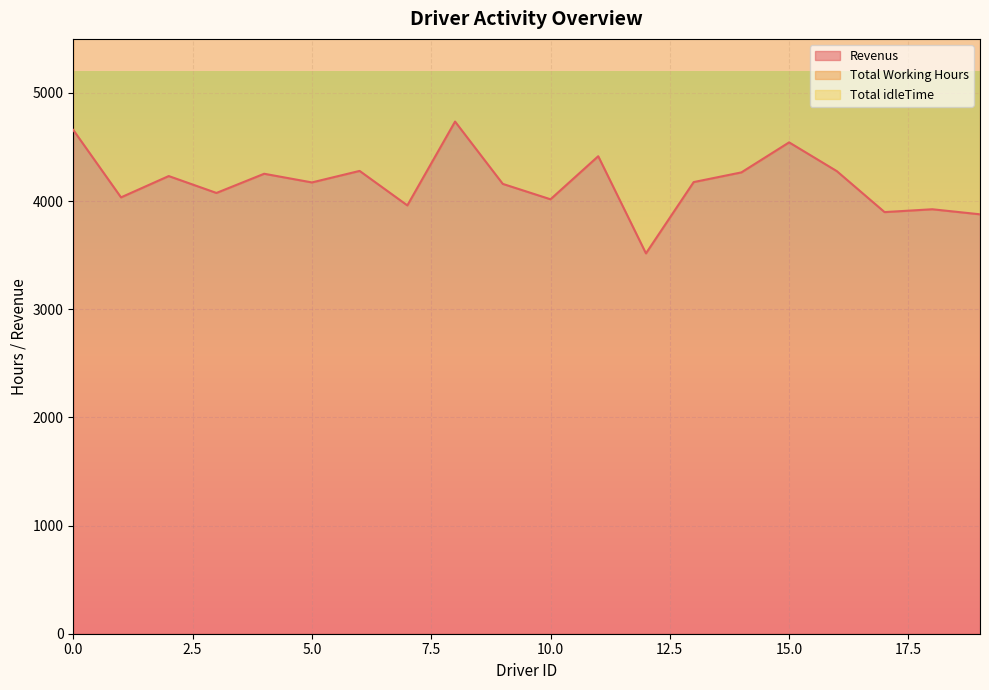

Which series has the largest range (max minus min)?

Revenus